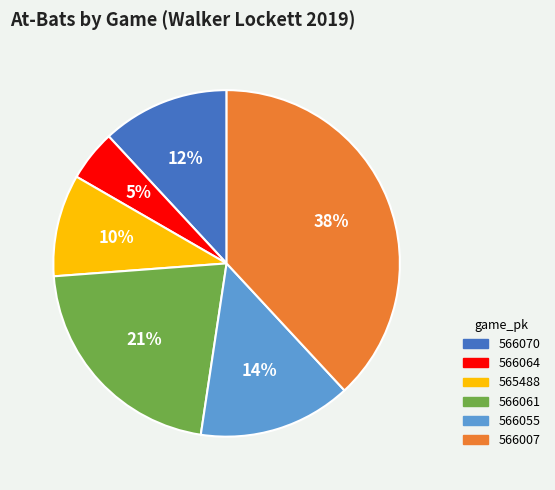

Is 566064 the majority of the pie?

No